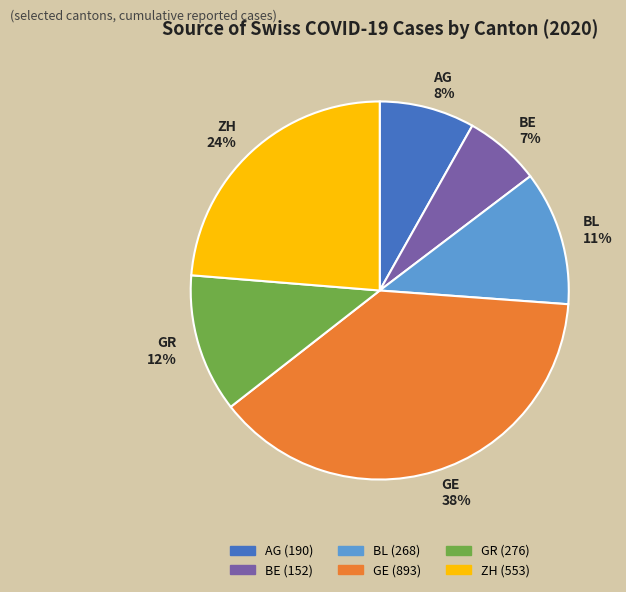

What is the ratio of the value at GR 12% to the value at GE 38%?

0.3